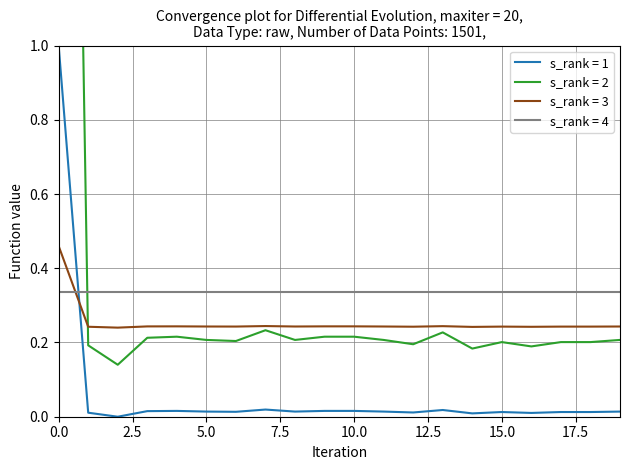

How many interior local peaks does the norm_values series have?

4